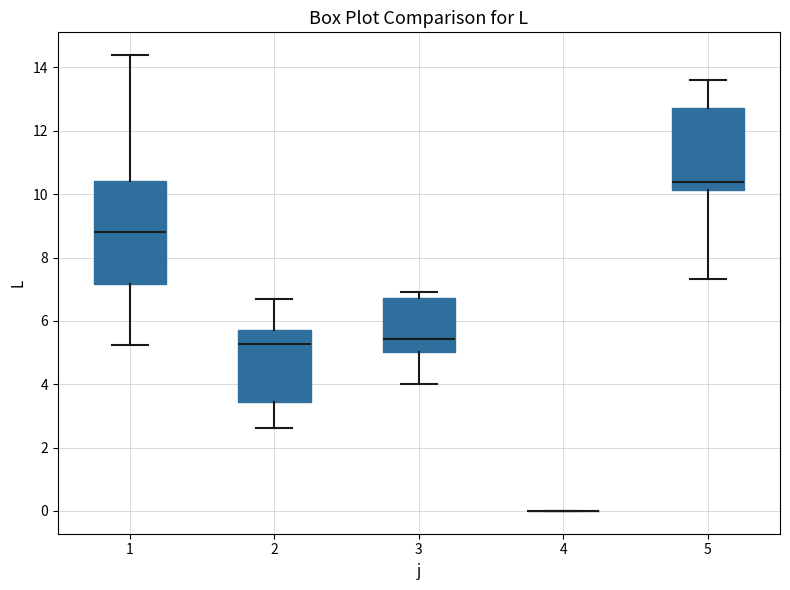

Reading left to right, transcribe this box plot: for each box, give where its median line is, the range the box spans, and where its two whiskers end, as read against the y-axis. The values are not printed on the chart, so give them approximately, as read against the axis.

1: median 8.8, box 7.2 to 10.4, whiskers 5.2 to 14.4
2: median 5.2, box 3.4 to 5.8, whiskers 2.6 to 6.6
3: median 5.4, box 5.0 to 6.8, whiskers 4.0 to 7.0
4: box collapsed to a line at 0.0, whiskers 0.0 to 0.0
5: median 10.4, box 10.2 to 12.8, whiskers 7.4 to 13.6